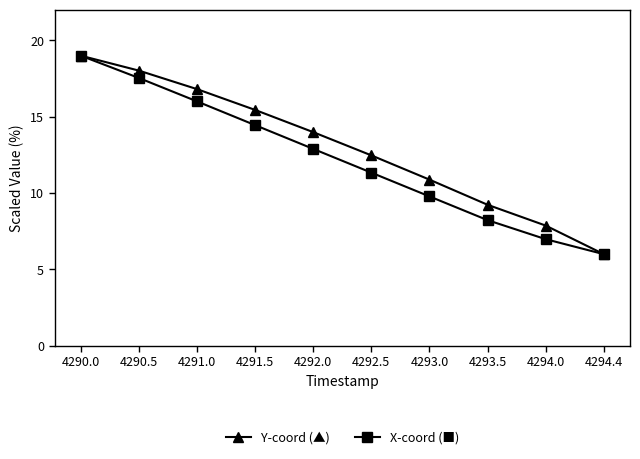

Does the chart display data point markers on the line(s)?

Yes